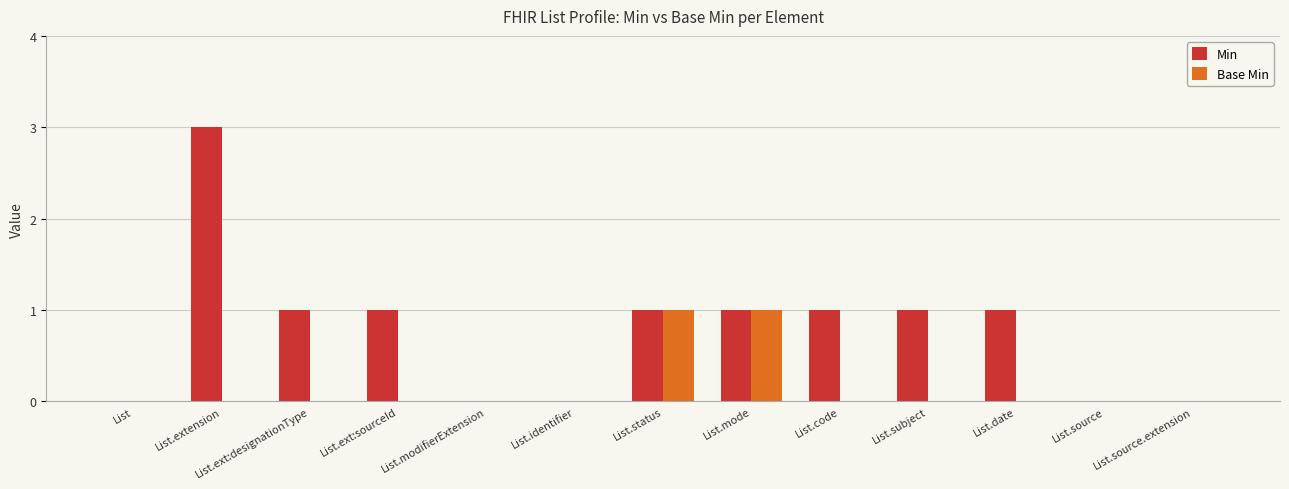

What is the sum of the Min values at List.date and List.mode?

2